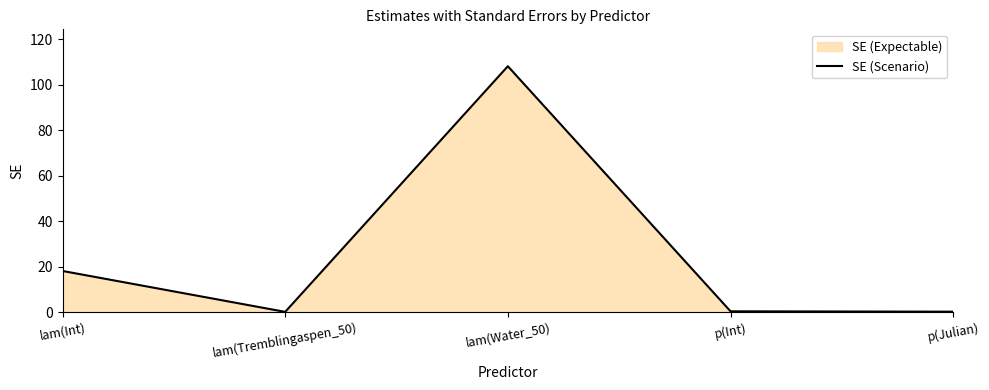

The value at lam(Water_50) is 108.2. True or false?

True